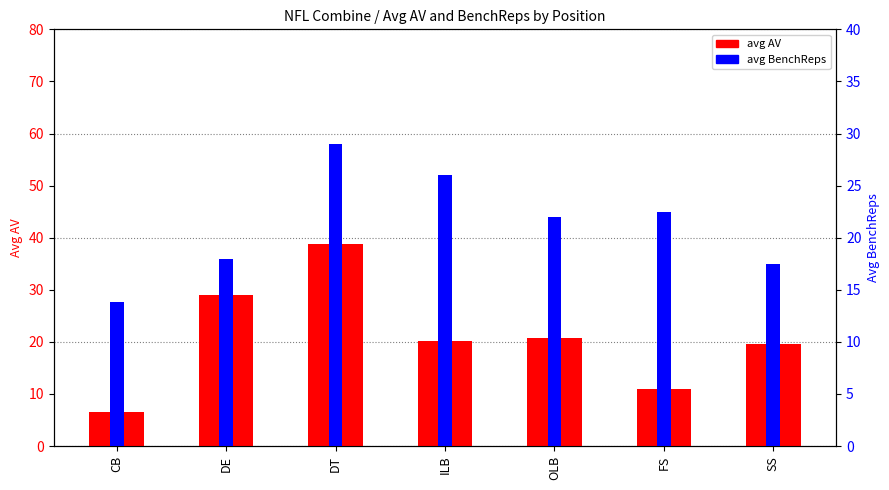

Reading left to right, extract all data points from this chart.

avg AV: 6.6	29.0	38.9	20.2	20.8	10.9	19.5
avg BenchReps: 13.8	18.0	29.0	26.0	22.0	22.4	17.5